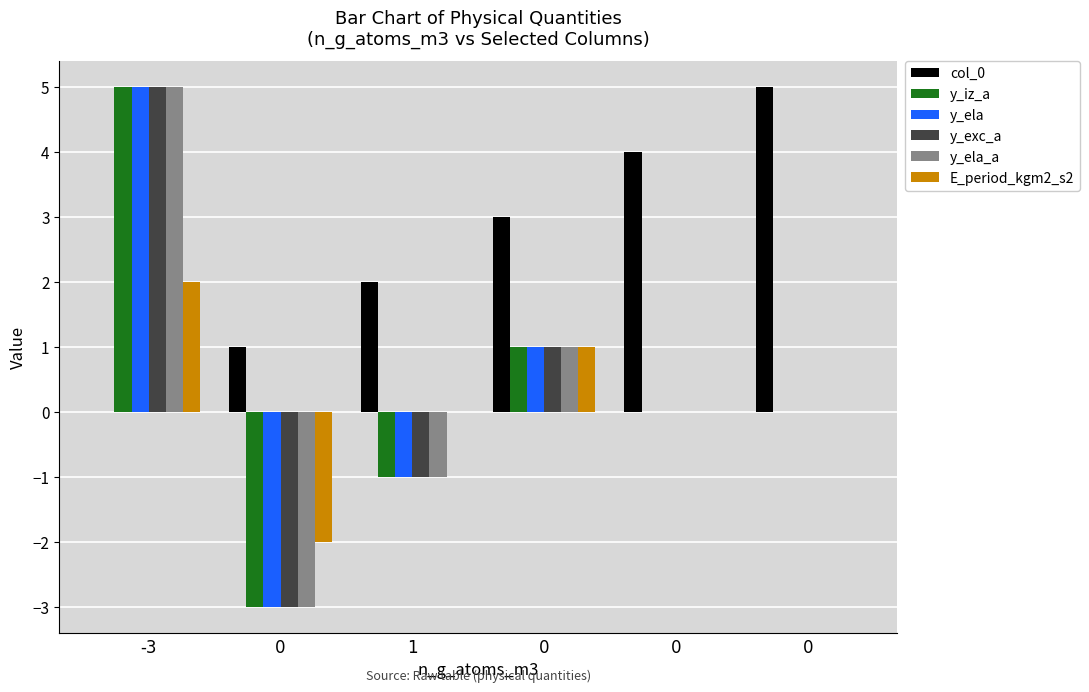

How many groups of bars are there?

6